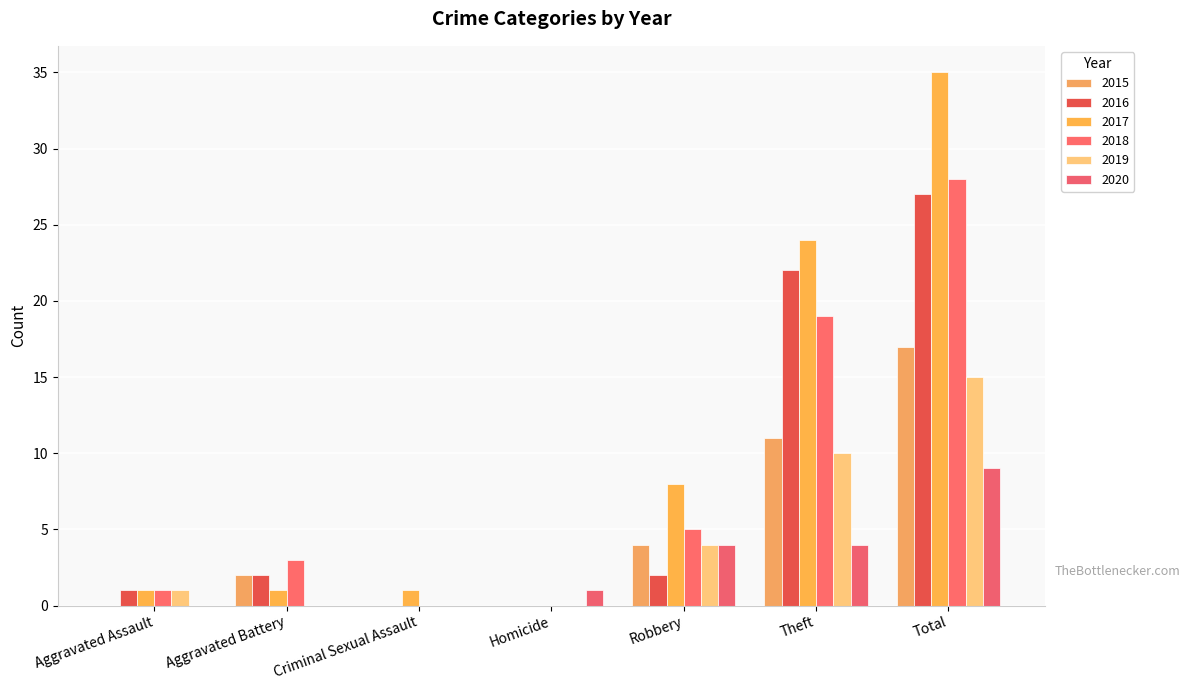

Rank the categories by 2017 value from lowest to highest.

Homicide, Aggravated Assault, Aggravated Battery, Criminal Sexual Assault, Robbery, Theft, Total